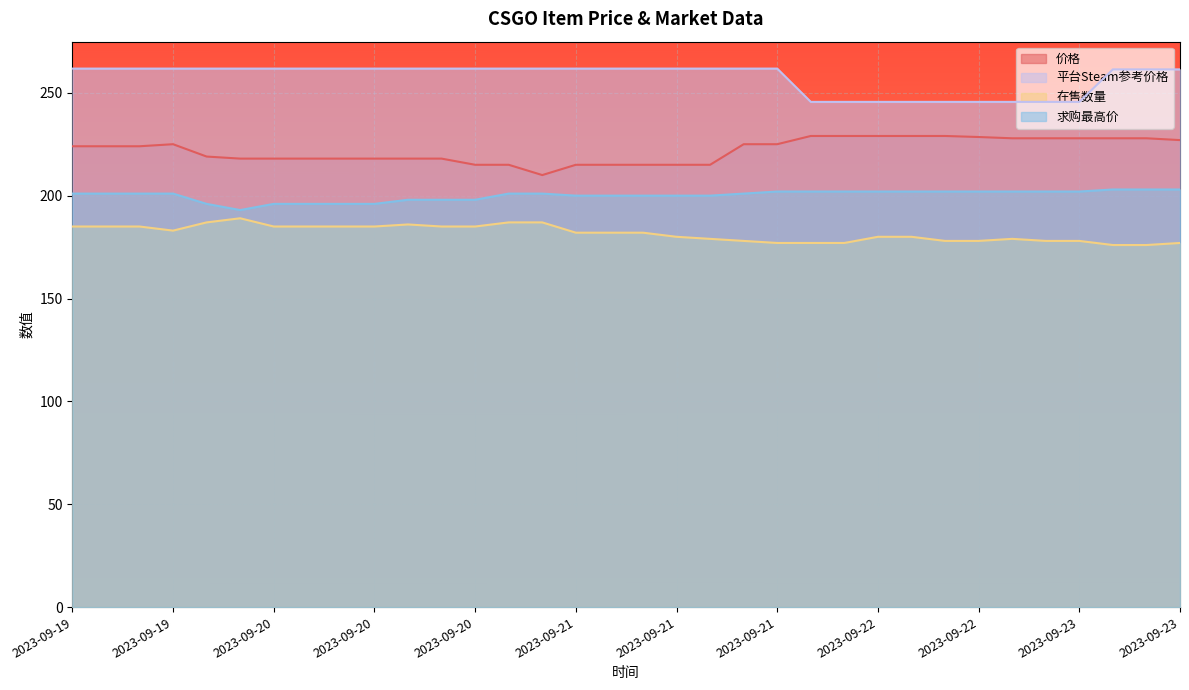

At which category is the sum across all series the highest?

2023-09-19